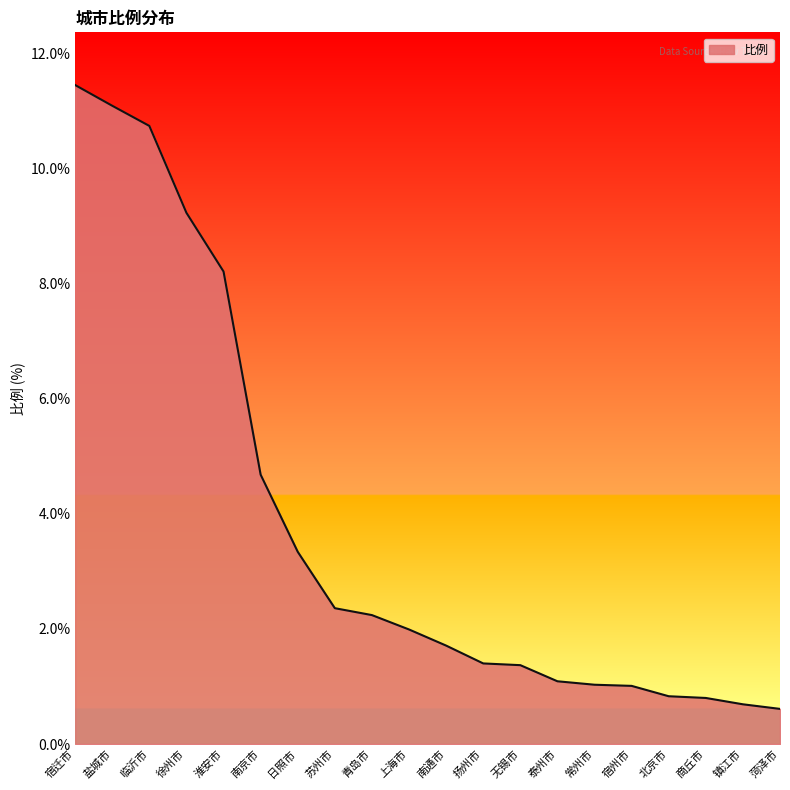

What is the minimum value shown in the chart?

0.6